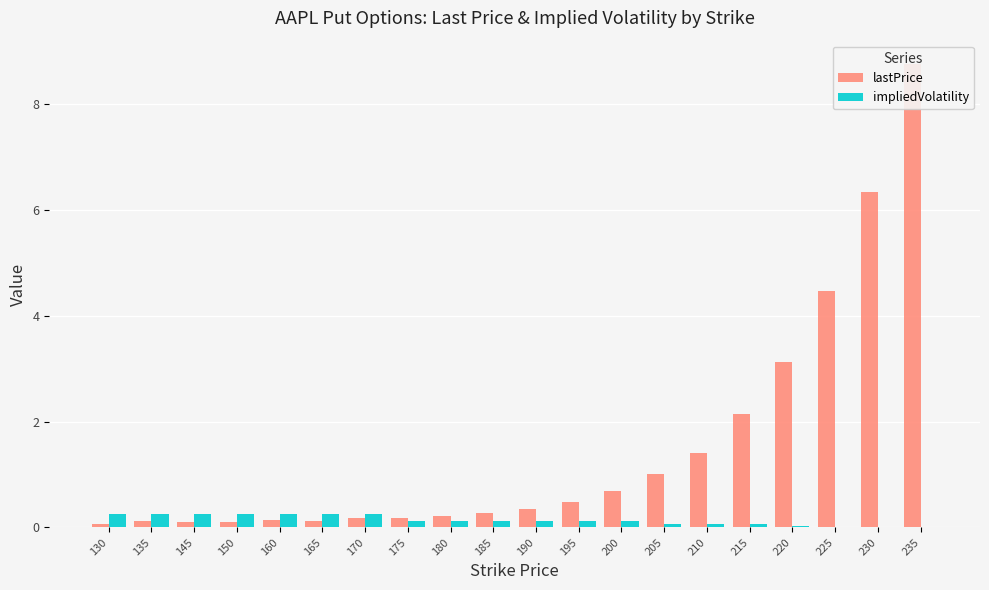

The value of impliedVolatility at 180 is 0.2. True or false?

False